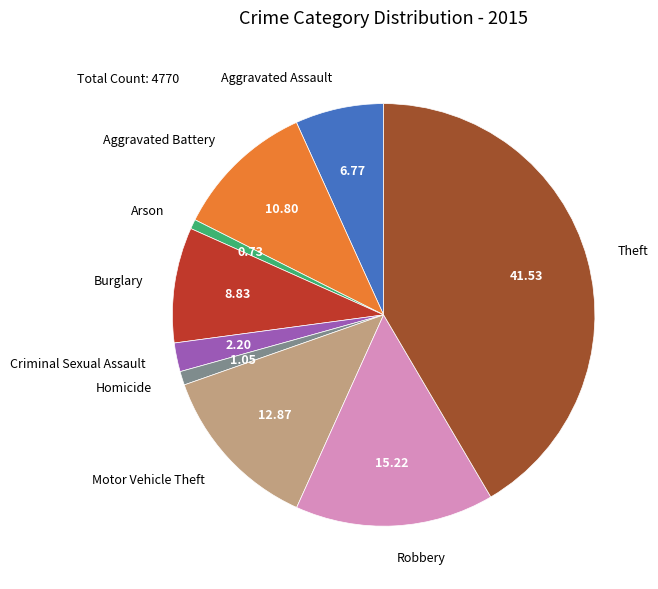

Count the number of slices in the pie.

9